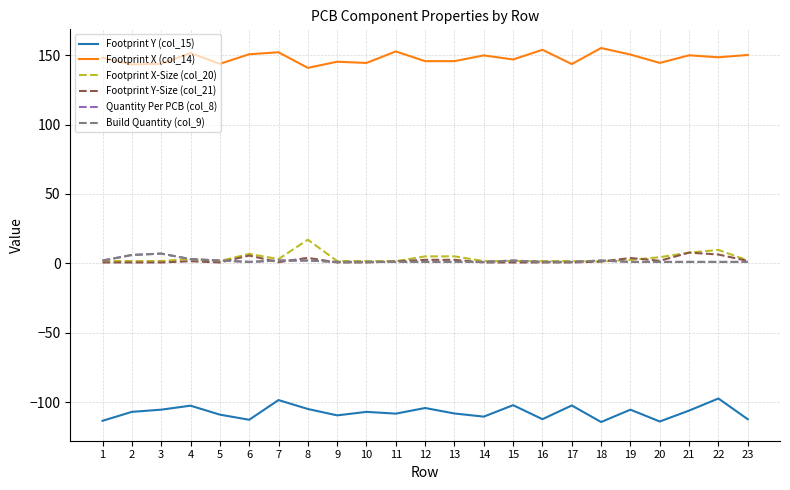

Does the chart have visible grid lines?

Yes